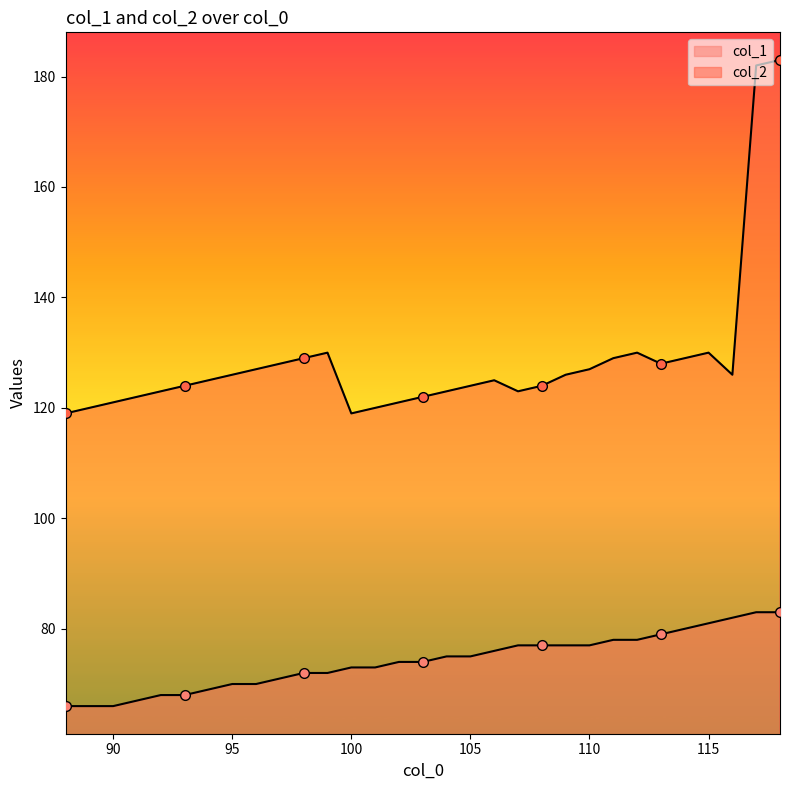

At which label is col_2 closest to 151?

99